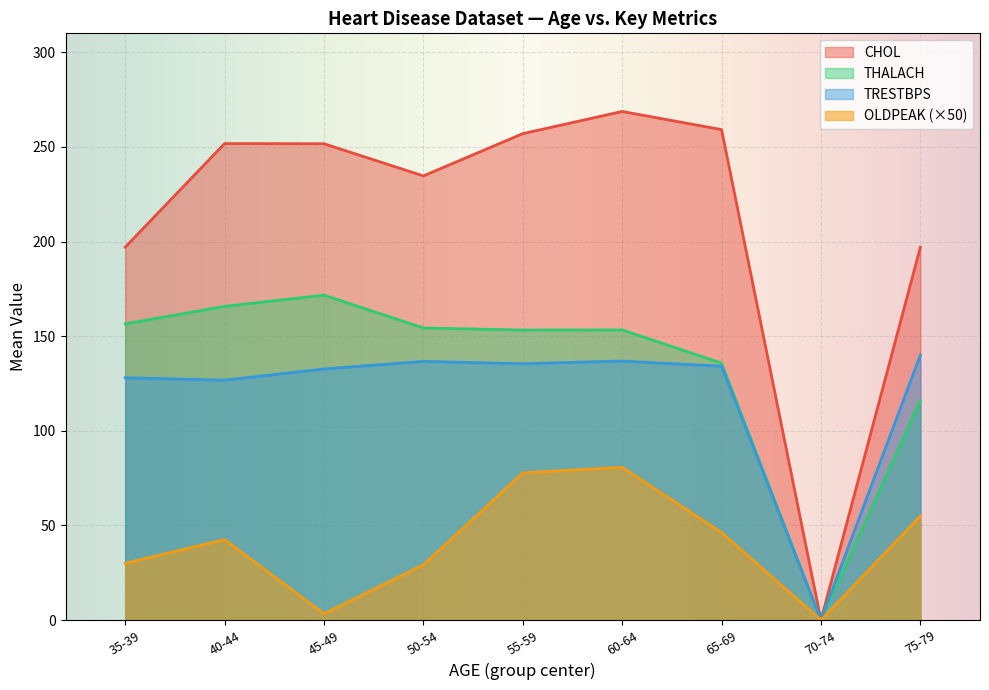

The CHOL series shows 234.7 at 50-54. True or false?

True